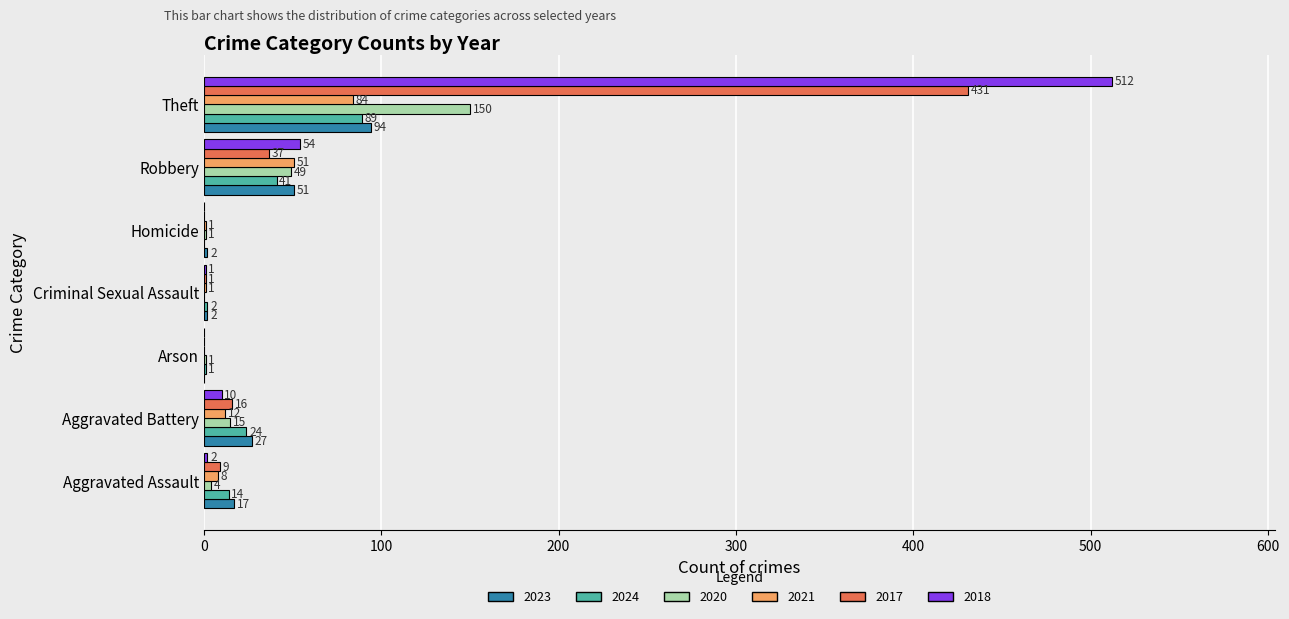

Which series changed the most between Aggravated Battery and Robbery?

2018